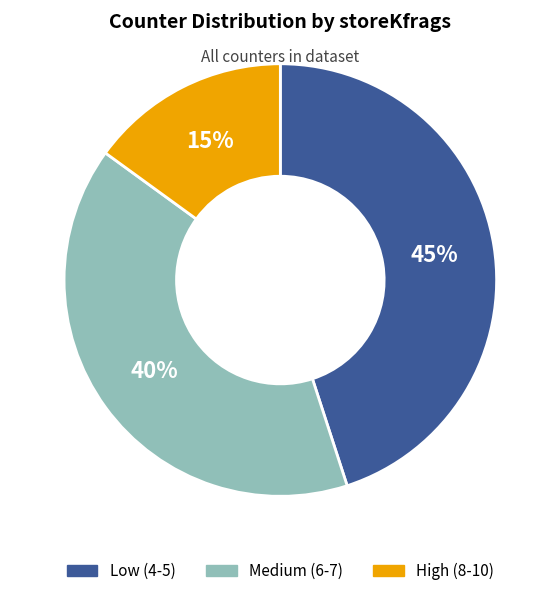

Does any single category account for the majority?

No